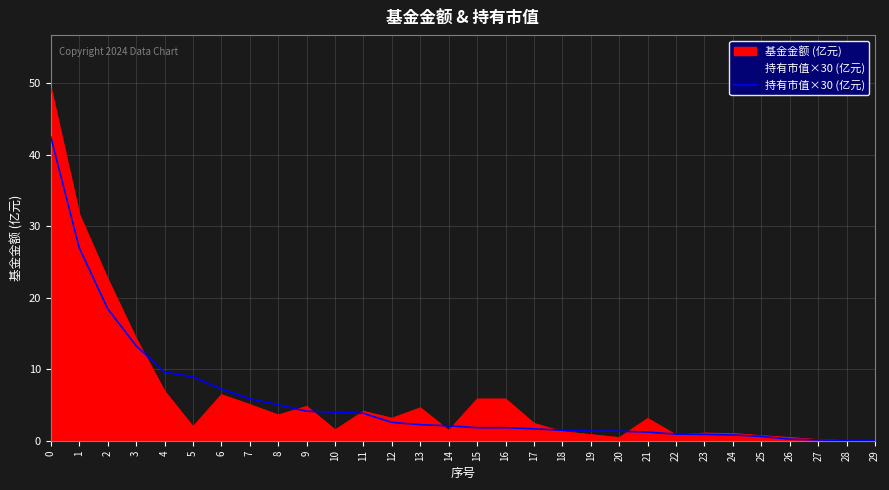

At which category does the chart reach its minimum across all series?

29